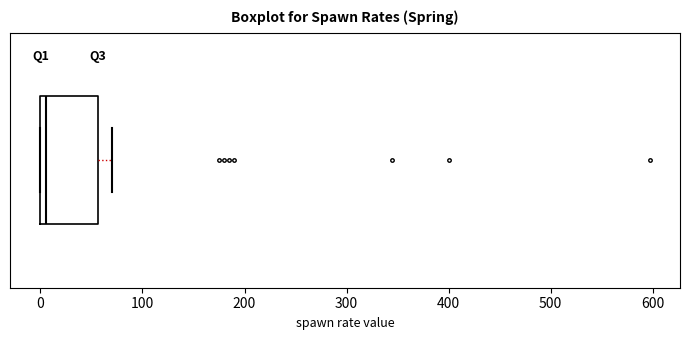

Read this box plot against the x-axis: the position of the median line, the range covered by the box, and the ends of both whiskers. The values are not printed on the chart, so give them approximately, as read against the axis.

median 10, box 0 to 60, whiskers 0 to 70